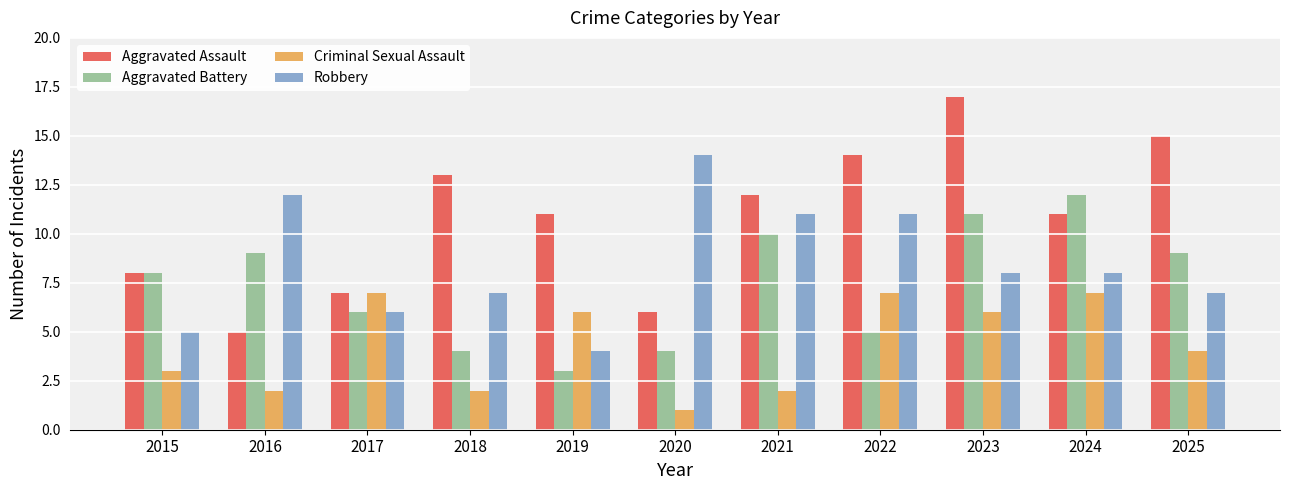

Is it true that Robbery equals 5 at 2015?

True